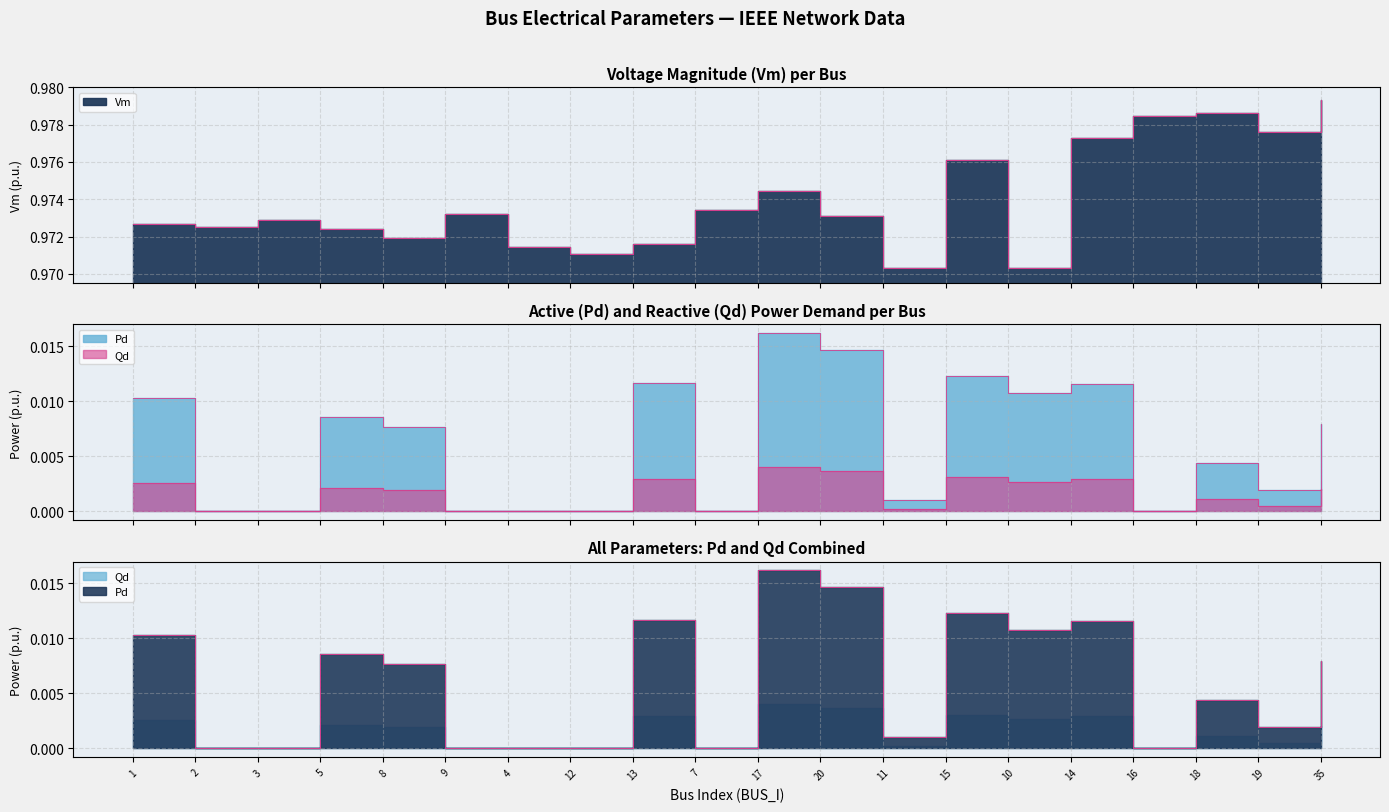

In Vm, how many points are lower than both neighbors (excluding endpoints)?

6